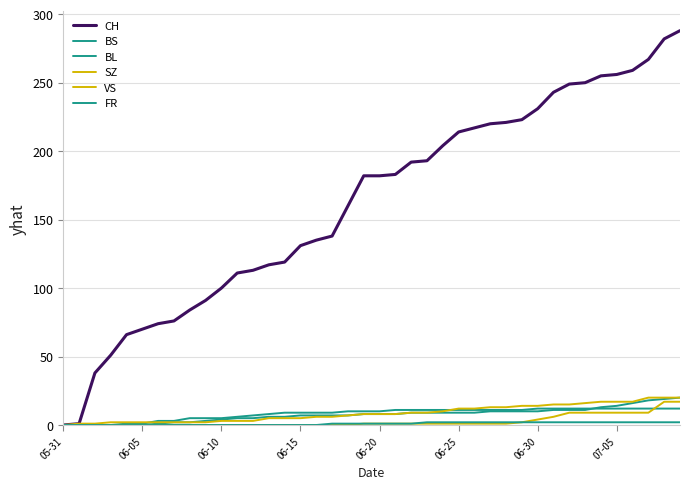

How many intersections are there between BL and BS?

1